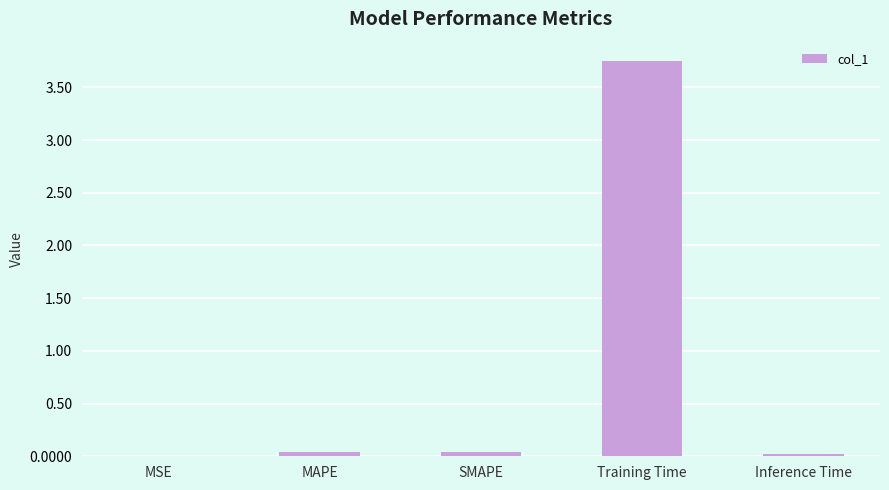

The value at MAPE is 0.0. True or false?

True